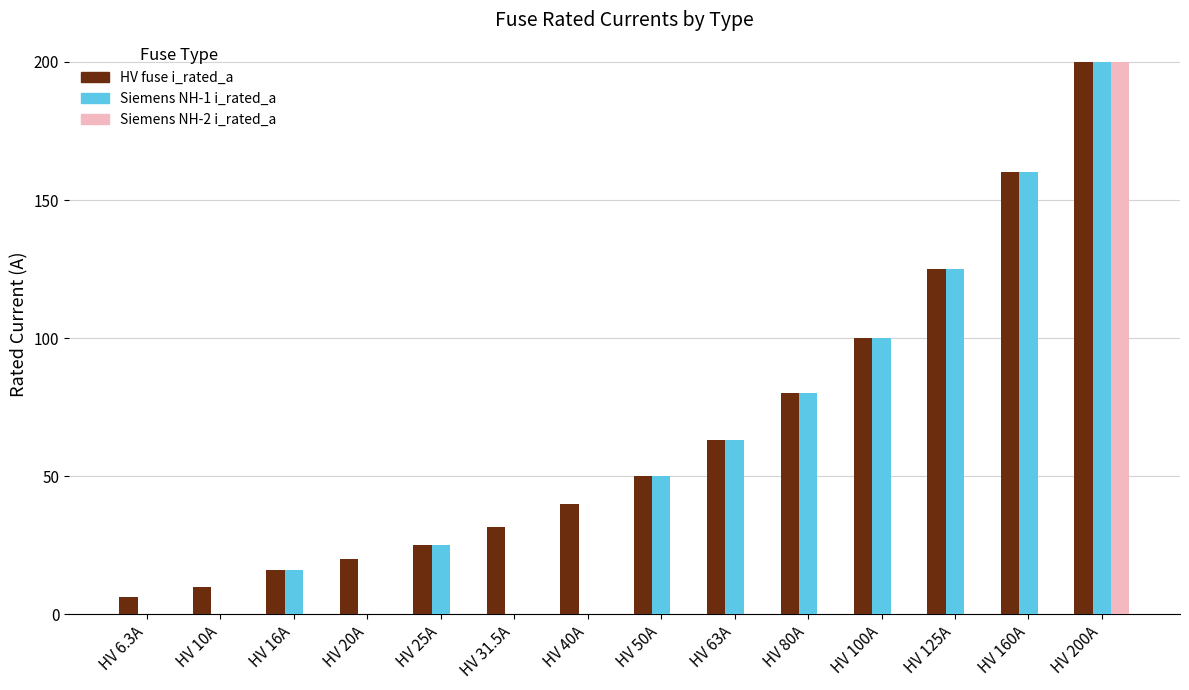

Which series has the largest total across all categories?

HV fuse i_rated_a